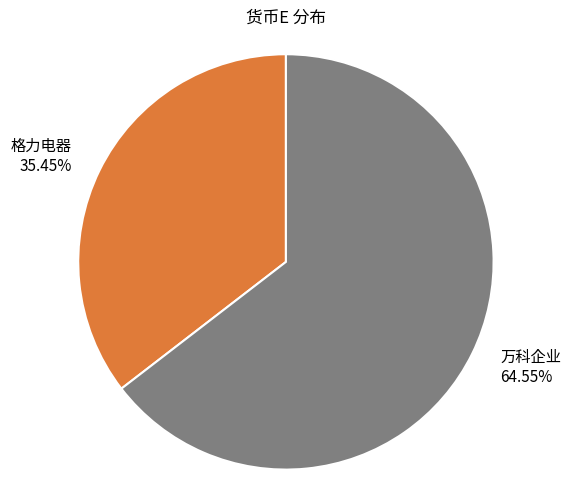

What percentage is the 格力电器 slice, to the nearest percent?

35%